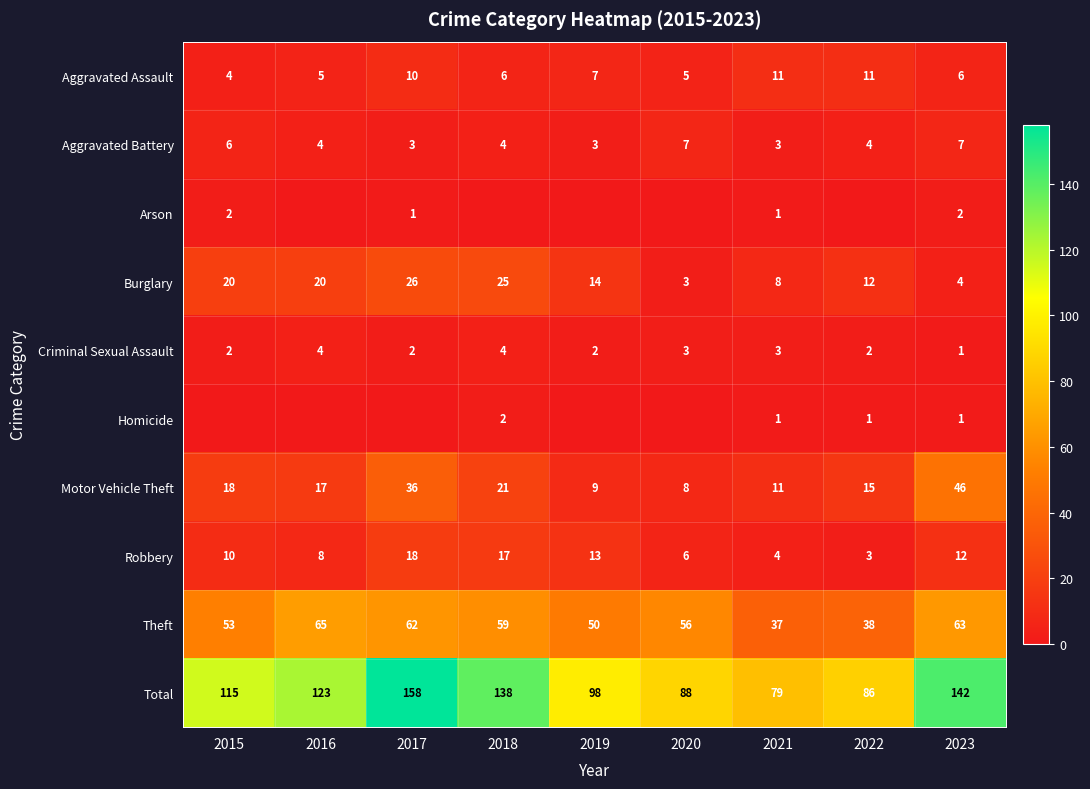

Between 2016 and 2023, which is larger?

2023